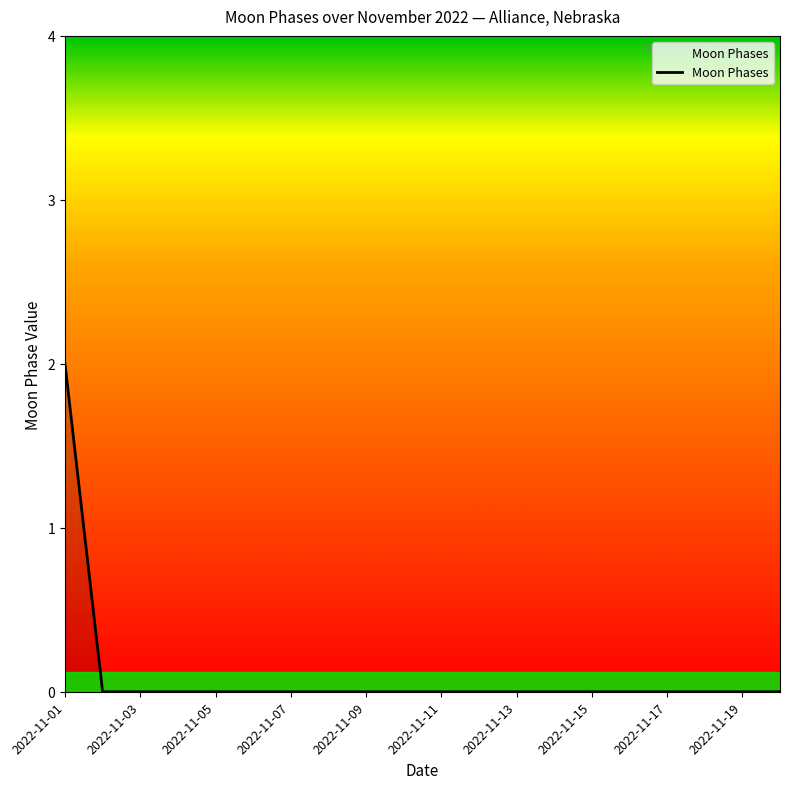

Does the chart display data point markers on the line(s)?

No